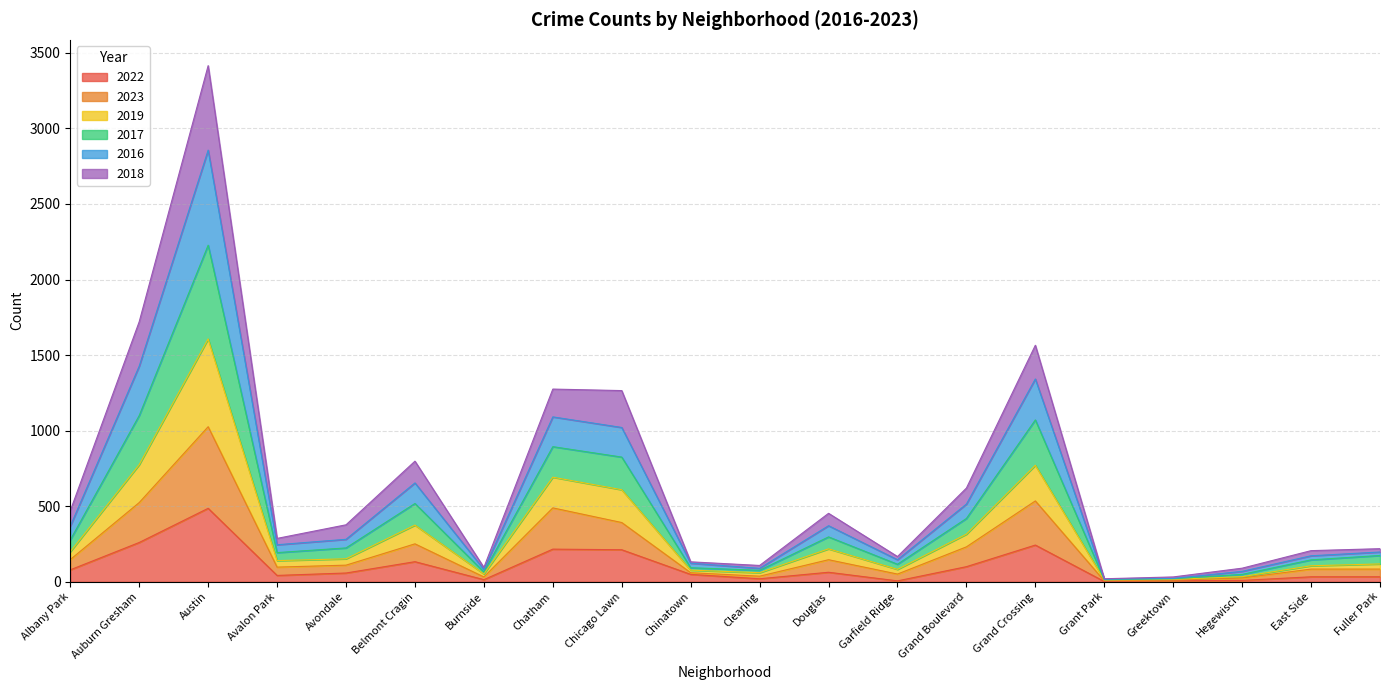

Does the chart have visible grid lines?

Yes